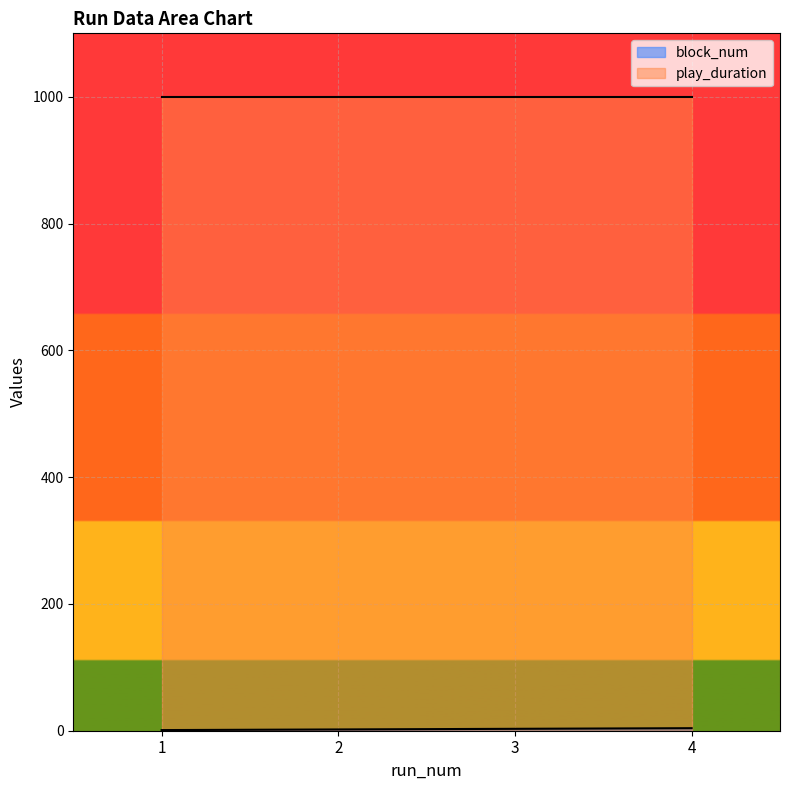

How many distinct data groups are displayed?

2